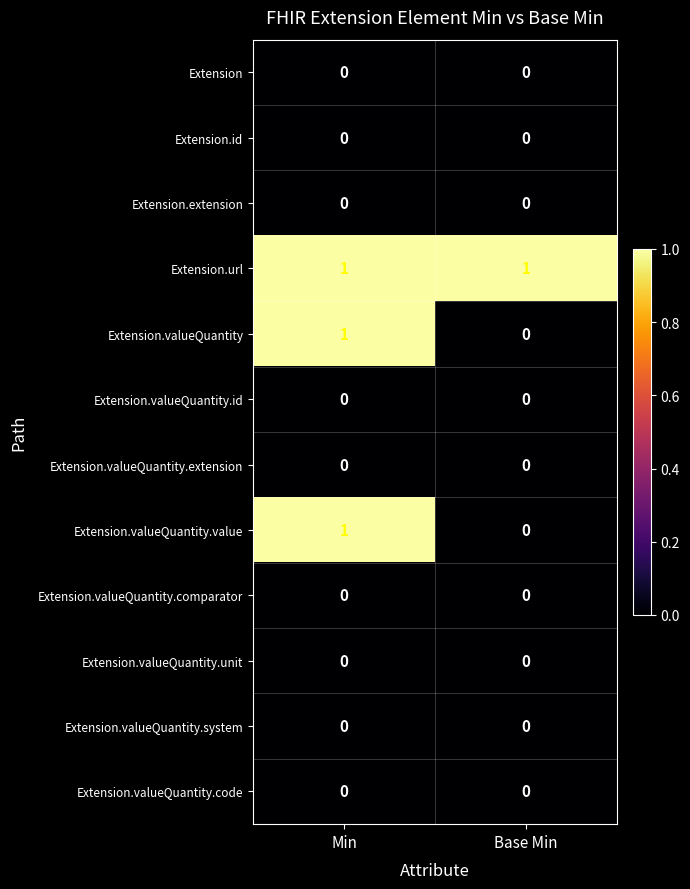

What is the total value across all series at Min?

3